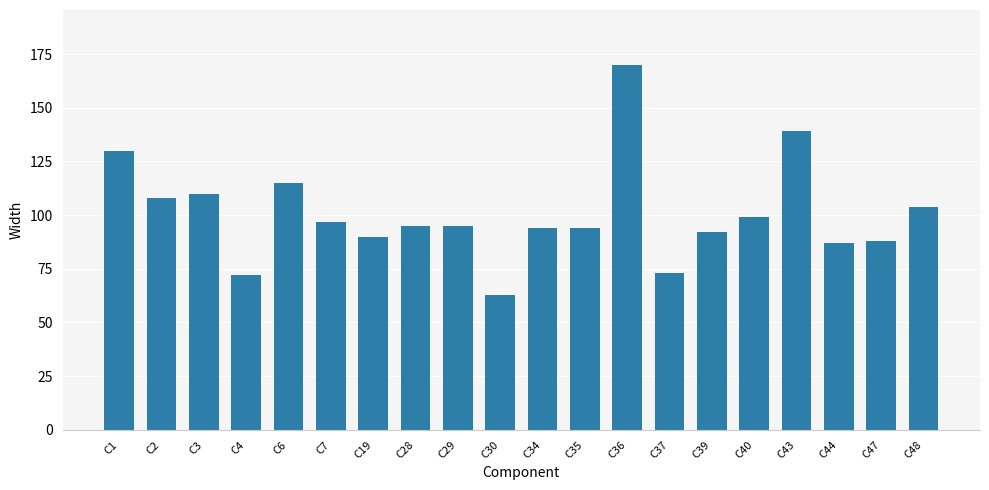

Where does the data first go above 95?

C1